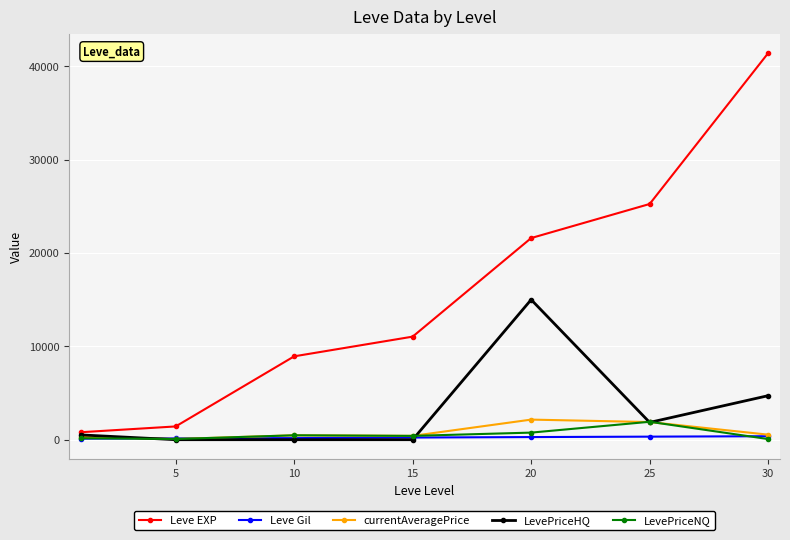

Which series has the largest total across all categories?

Leve EXP